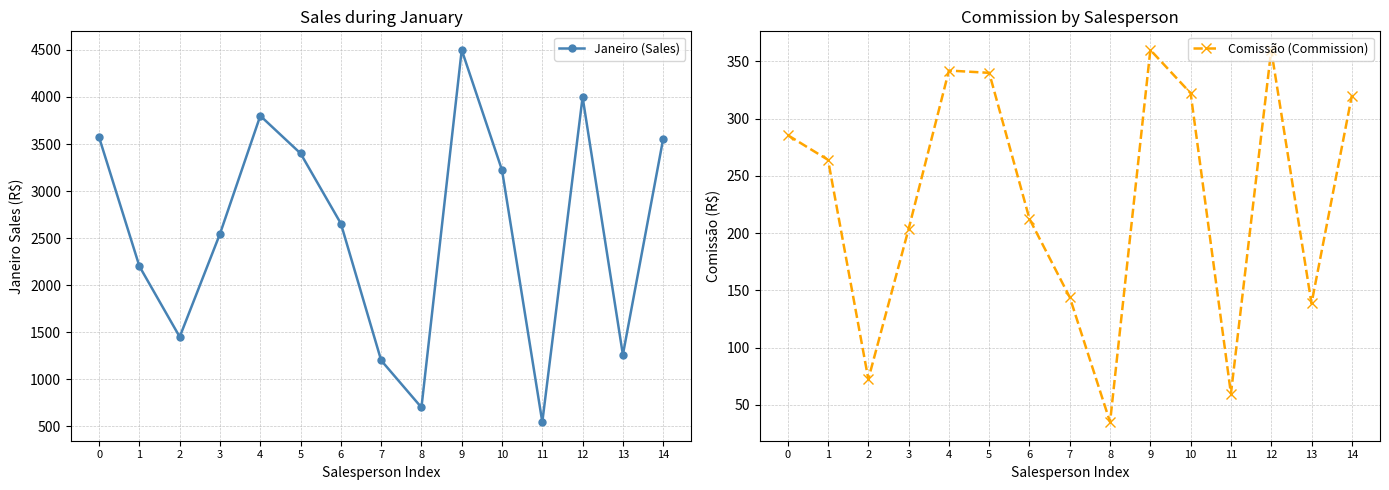

Rank the series by their average value, from lowest to highest.

Comissão (Commission), Janeiro (Sales)